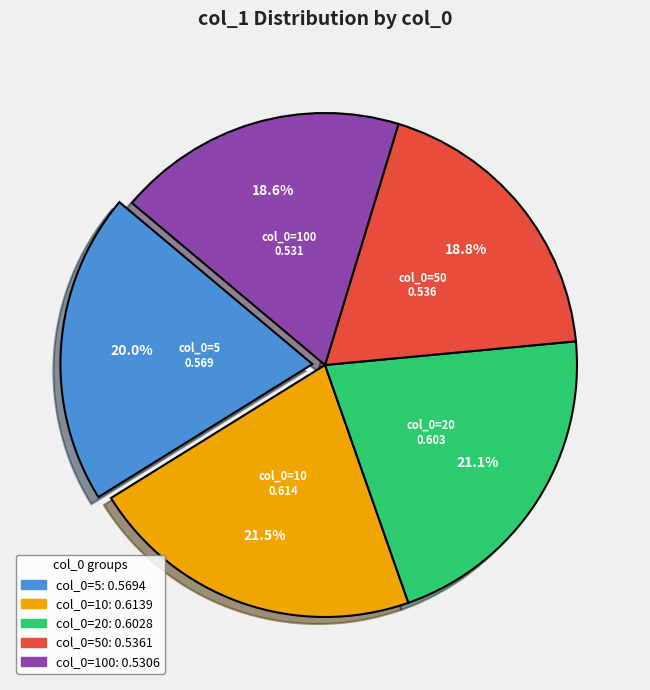

Is there any slice that represents more than half of the pie?

No